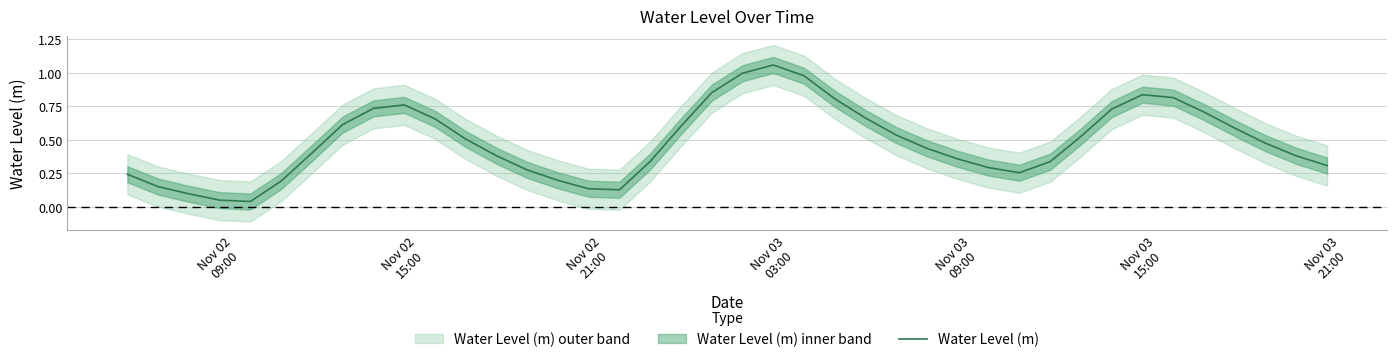

The chart shows a value of 0.4 at Nov 03 09:00. True or false?

True